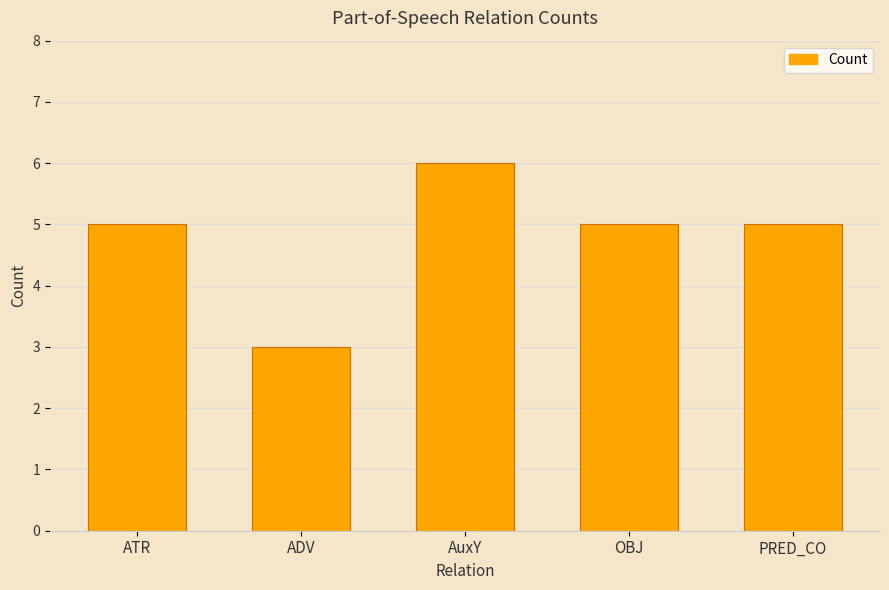

What is the difference between the second highest and minimum values?

2